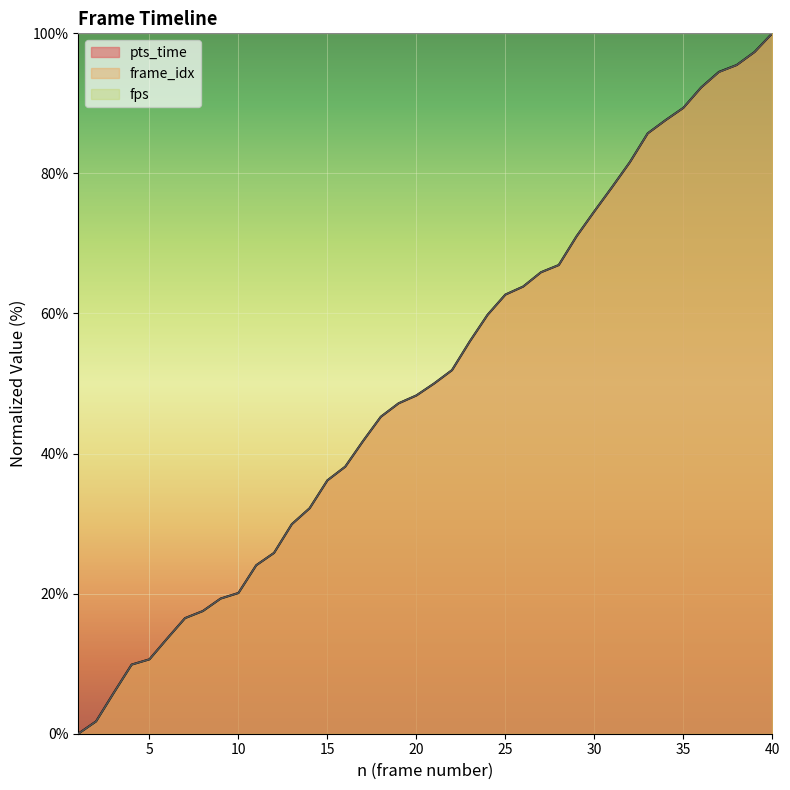

How many lines are shown in the chart?

3